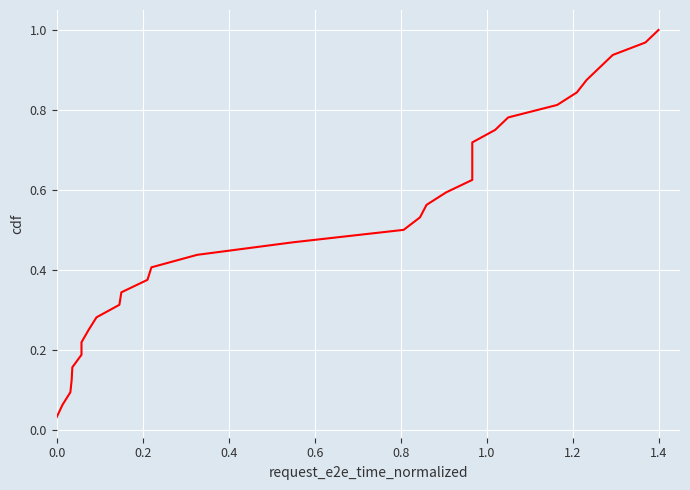

What is the label of the 27th point from the right?

1.0